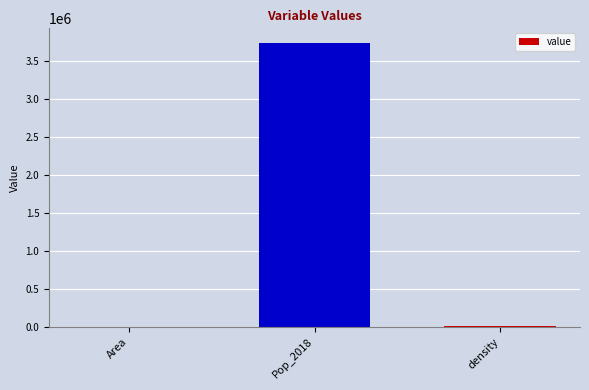

What is the sum of all values?

3753245.0